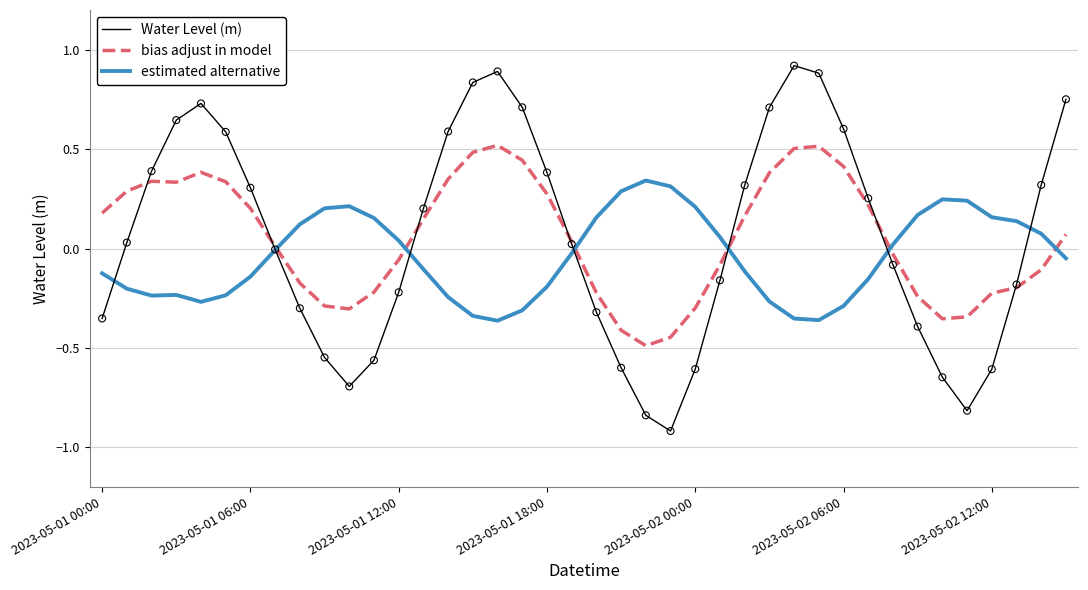

Which series has the widest spread of values?

Water Level (m)